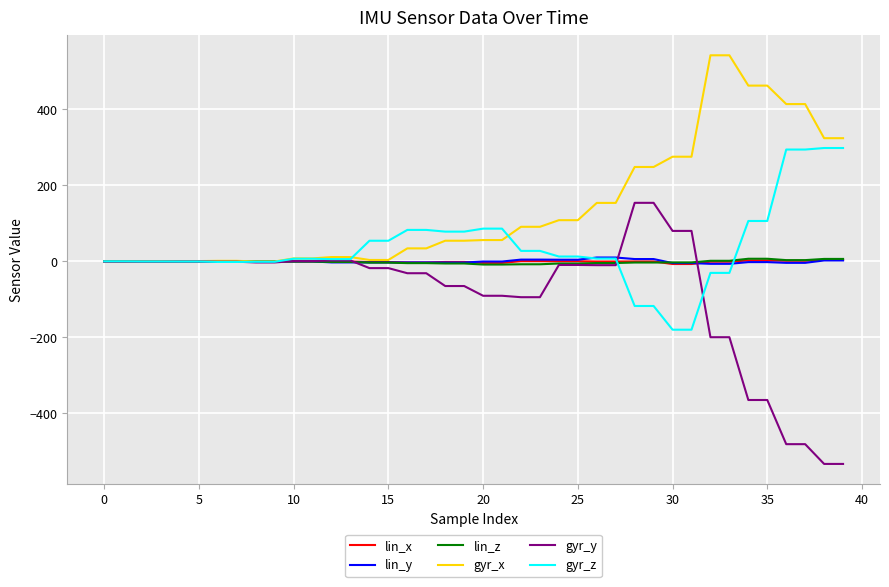

Which series has the widest spread of values?

gyr_y